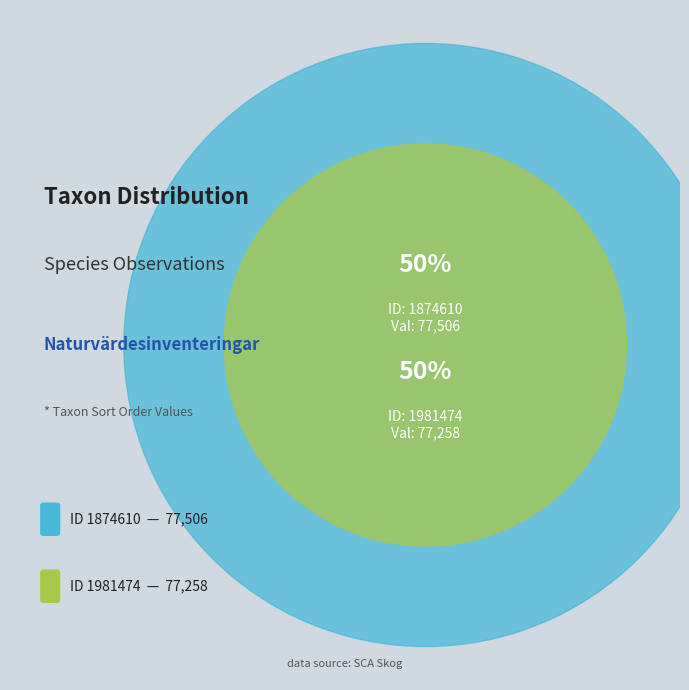

Combined, do 1981474 and 1874610 account for over 50%?

Yes